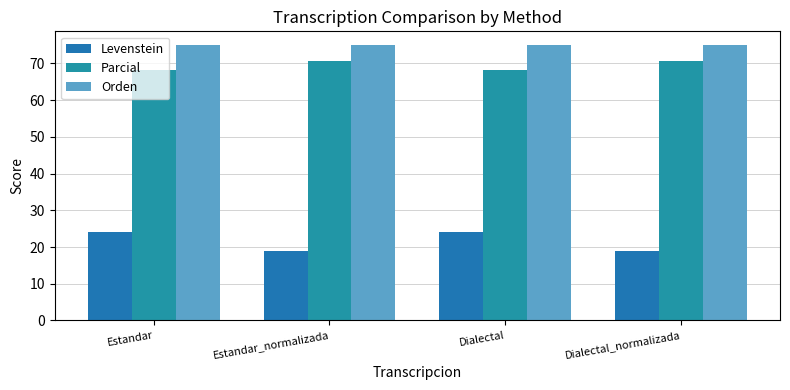

What is the approximate value of Parcial at Estandar?

68.3